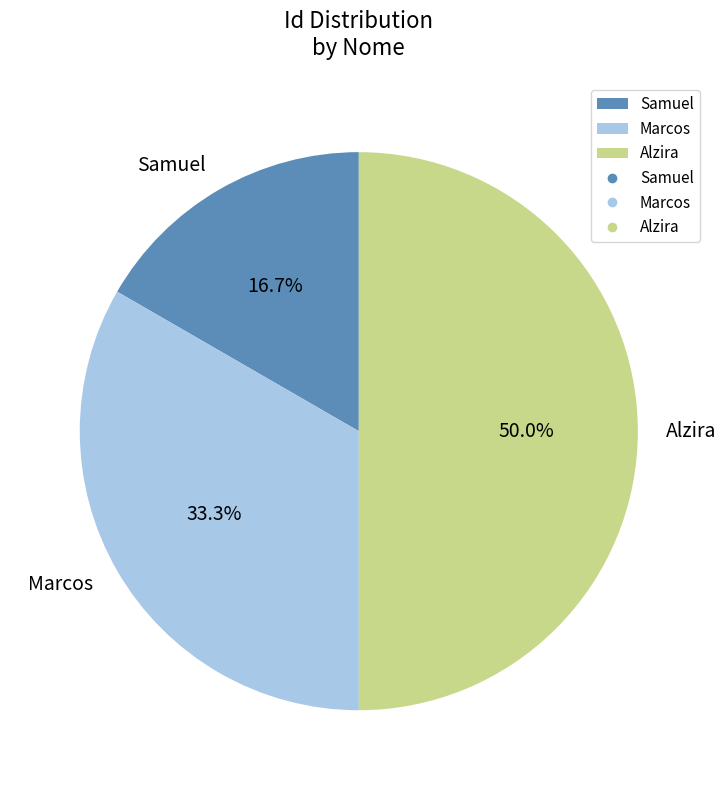

Rank the categories by value from lowest to highest.

Samuel, Marcos, Alzira